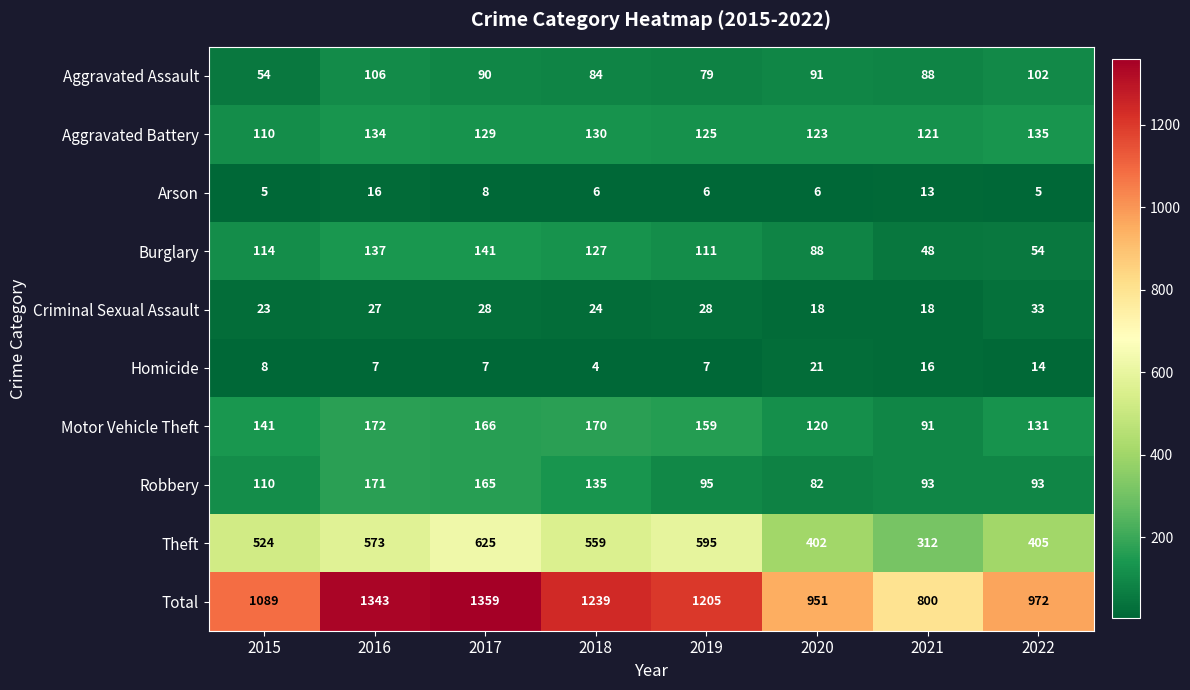

Where does the Aggravated Battery series first go above 129?

2016